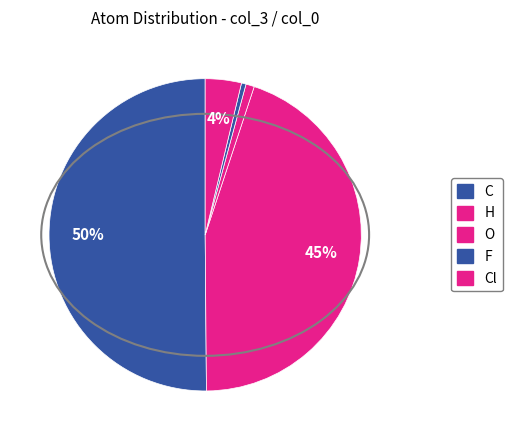

How many segments does this pie chart have?

5